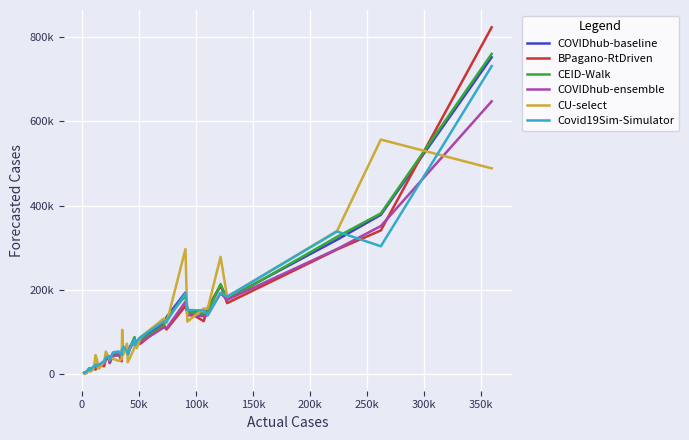

What are all the series names shown in the legend?

COVIDhub-baseline, BPagano-RtDriven, CEID-Walk, COVIDhub-ensemble, CU-select, Covid19Sim-Simulator